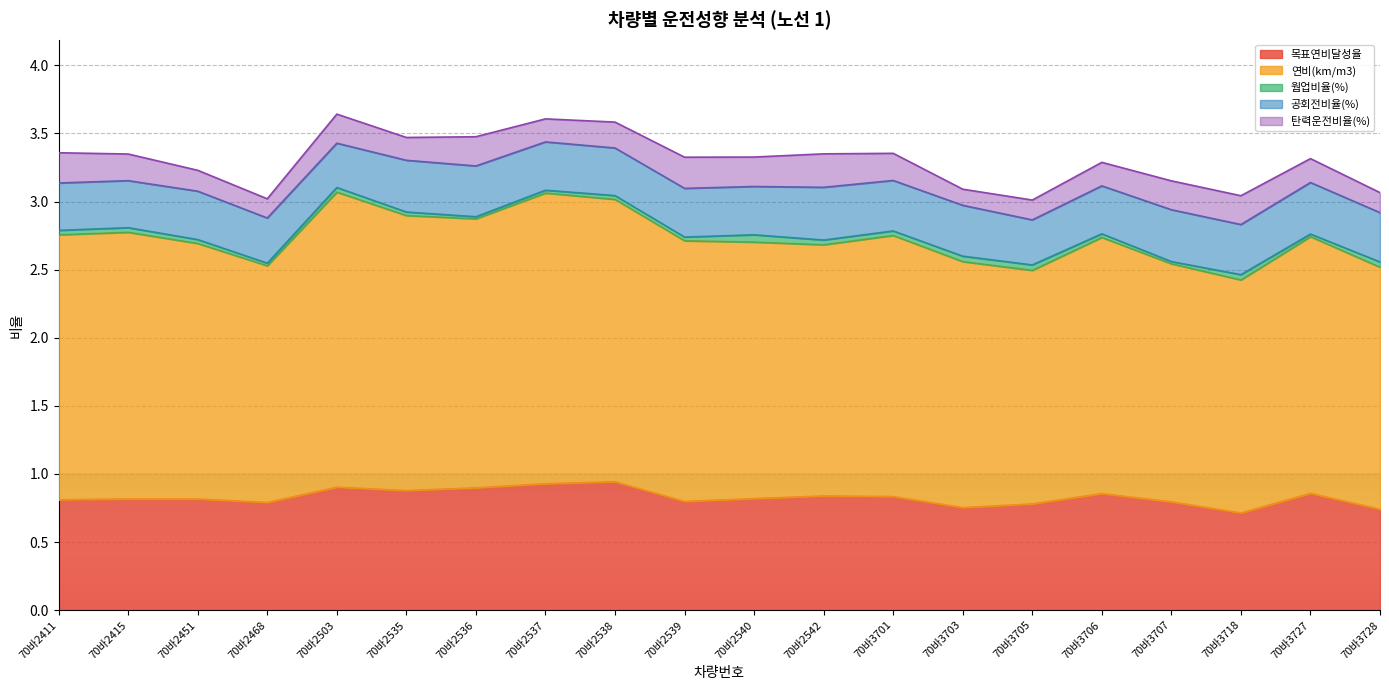

What is the sum of the 탄력운전비율(%) values at 70바3707 and 70바2468?

0.4